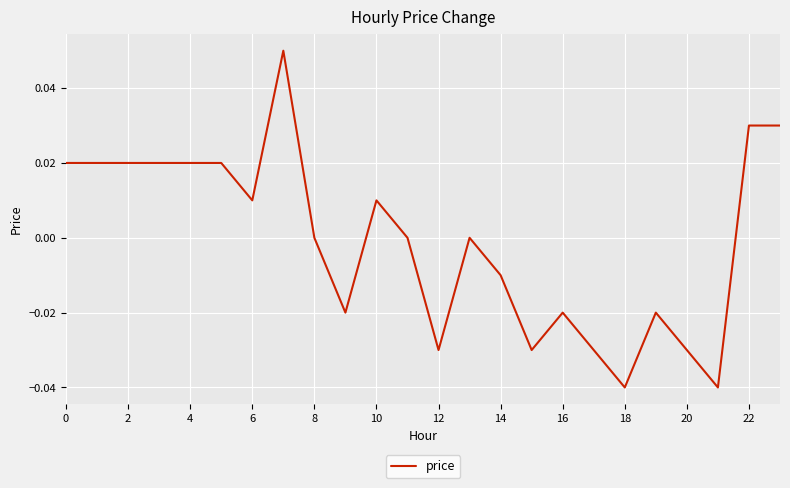

Does the chart display data point markers on the line(s)?

No